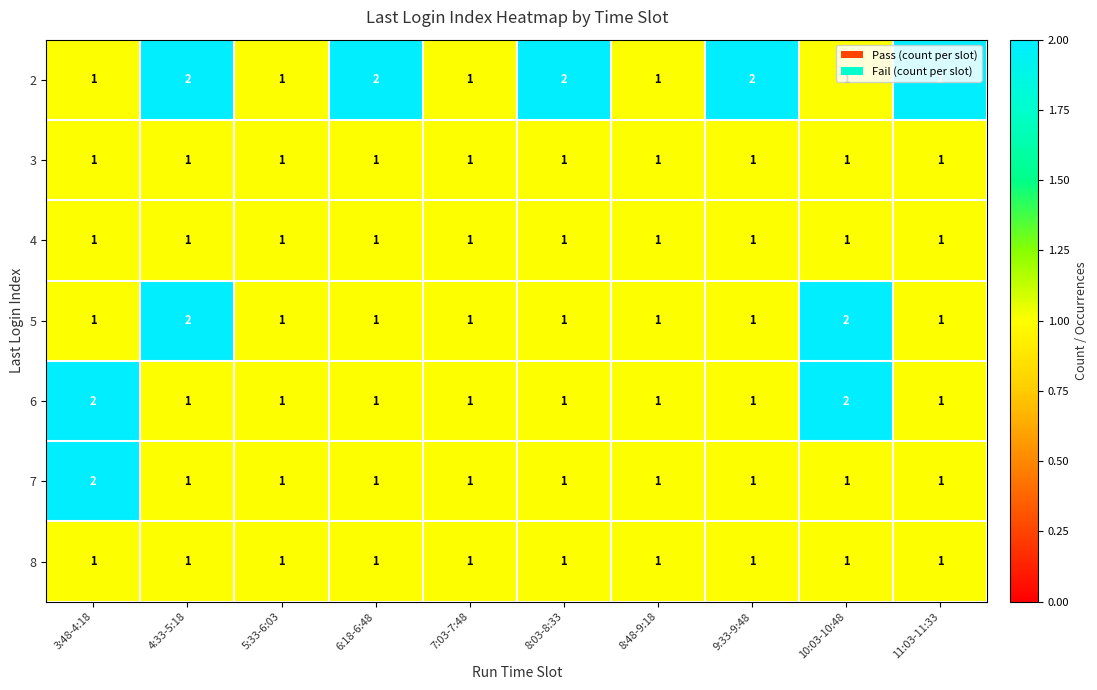

Is it true that 2 equals 0 at 9:33-9:48?

False